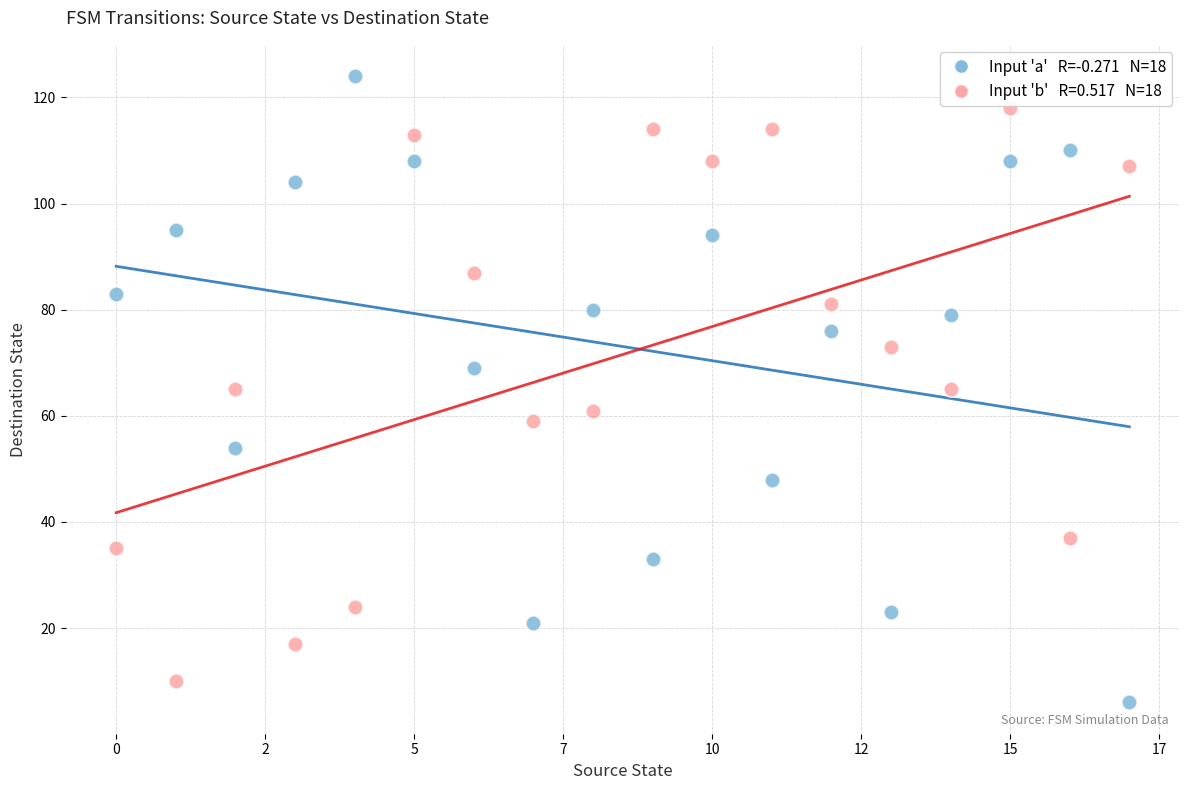

Across all data points, what is the range of Y values (max minus min)?

118